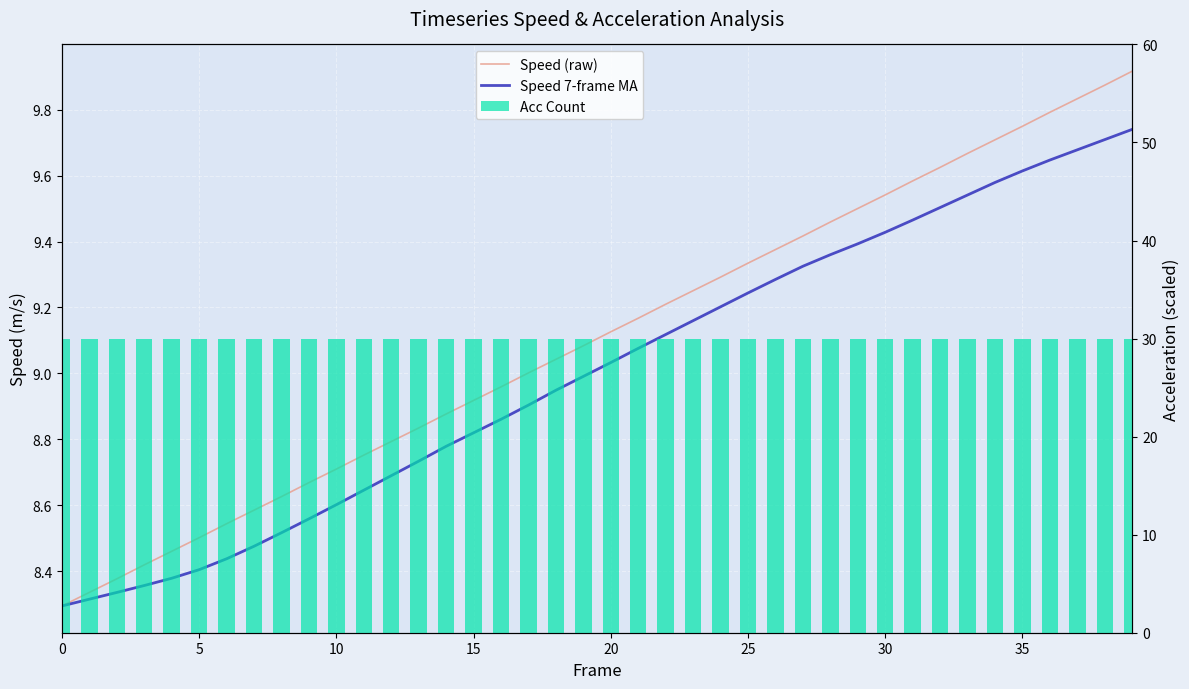

Is it true that Speed 7-frame MA equals 2.5 at 30?

False